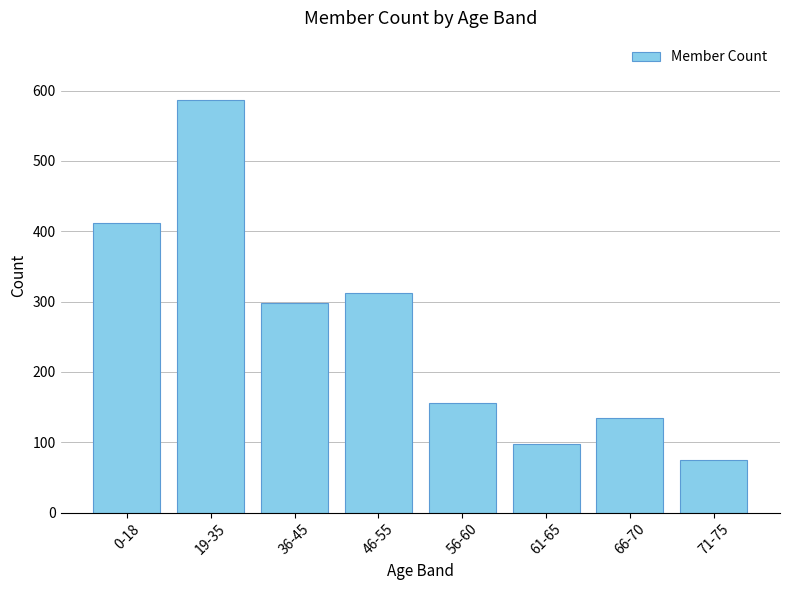

Is it true that the value at 56-60 is 33?

False